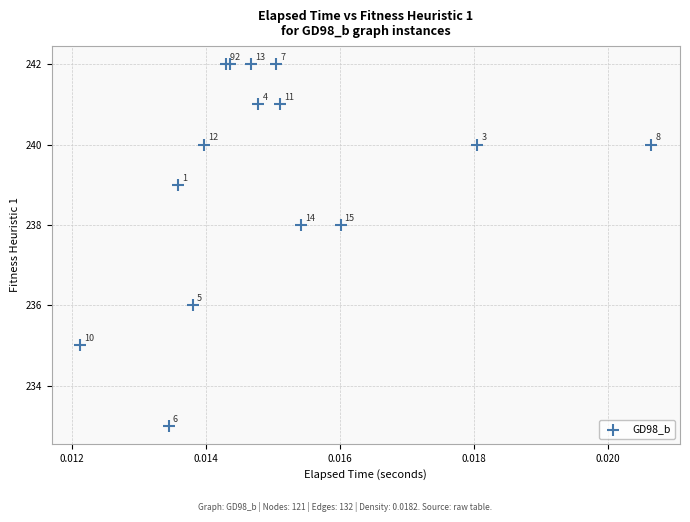

What Y value in the scatter plot is closest to 237?

236